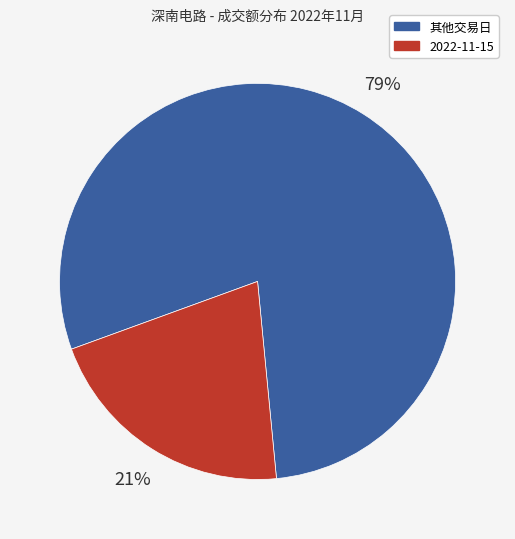

Is the sum of 2022-11-15 and 其他交易日 greater than half?

Yes